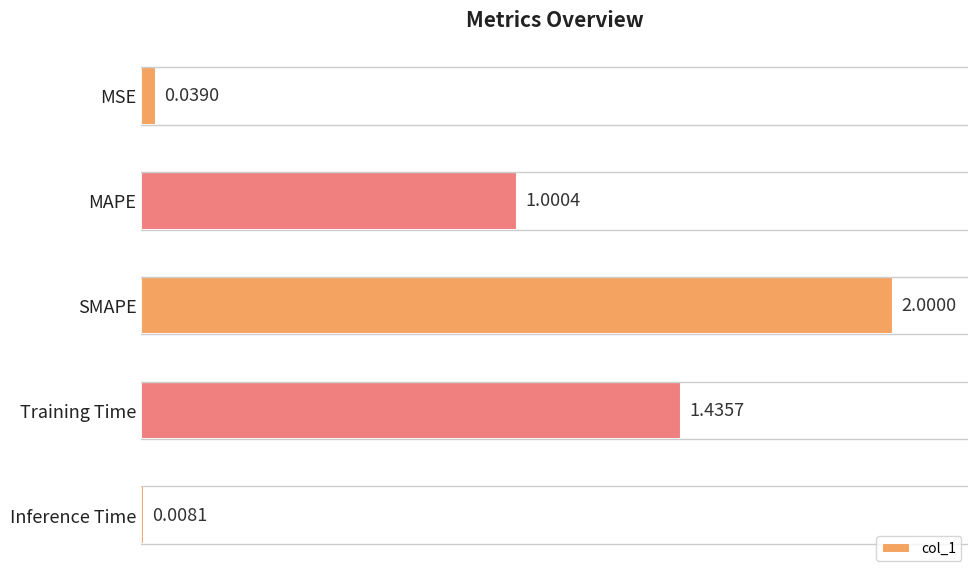

What is the label of the 4th bar from the bottom?

MAPE